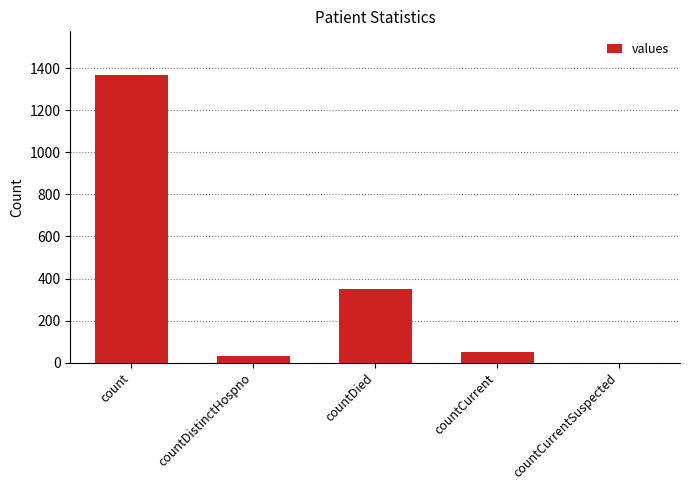

How many data points does each series have?

5